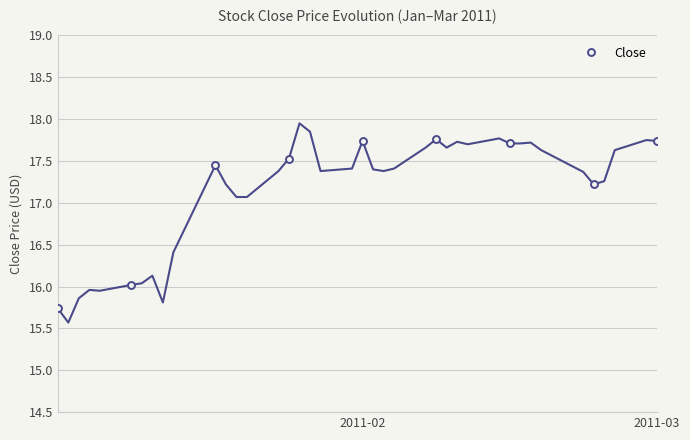

What is the lowest value of the Close series?

15.7